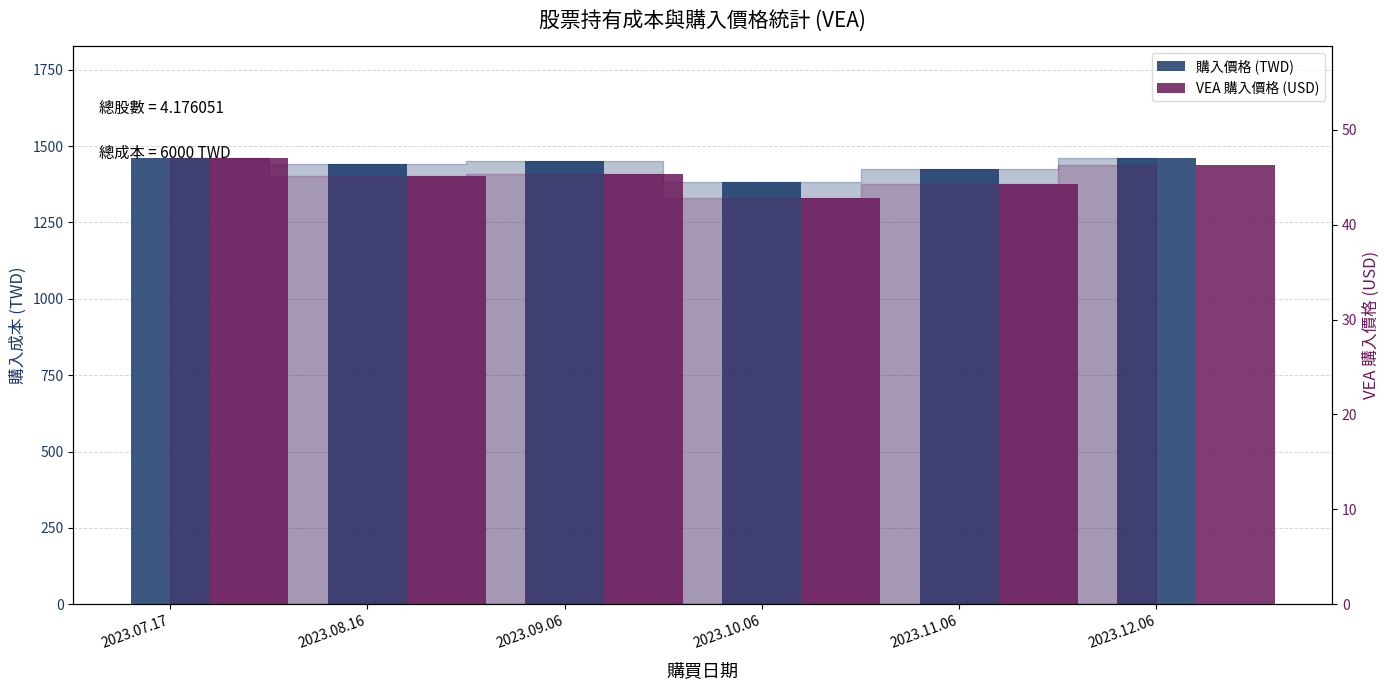

What is the difference between the maximum and minimum values in the VEA 購入價格 (USD) series?

4.2